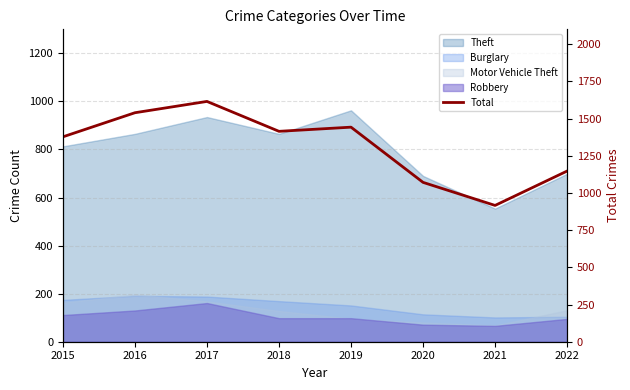

At which category does the data reach its first local peak?

2017